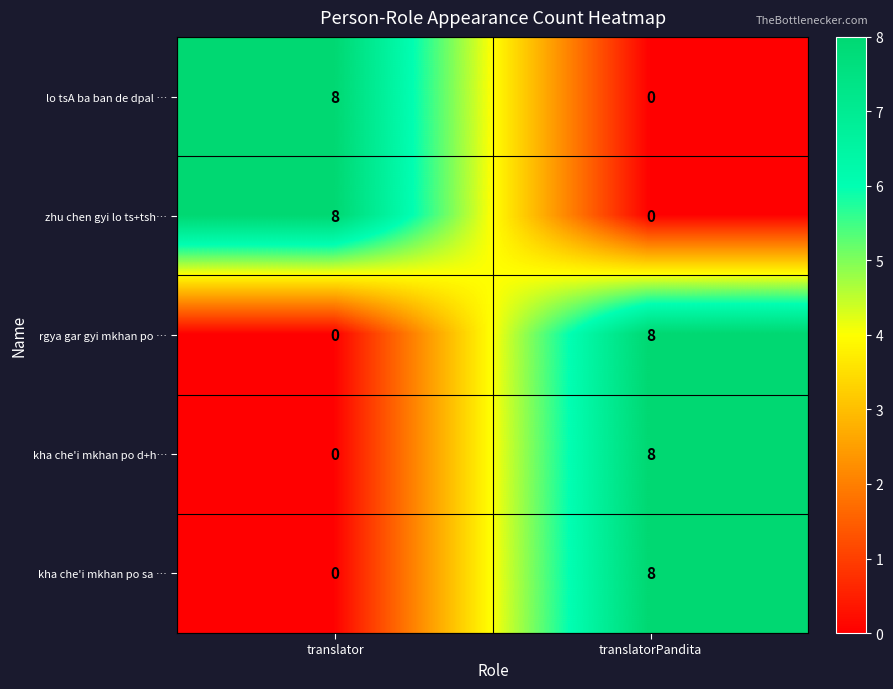

Is it true that kha che'i mkhan po sa … equals 8 at translatorPandita?

True